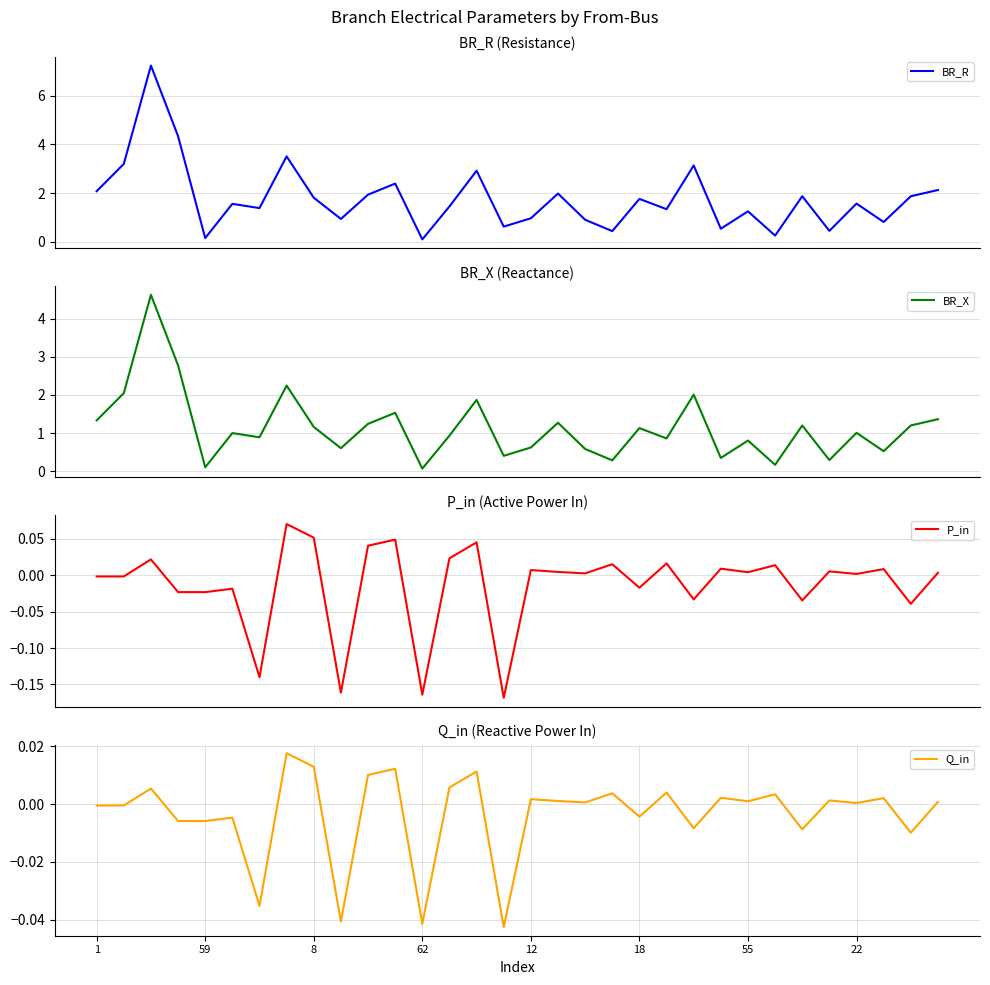

Which series has the largest total across all categories?

BR_R